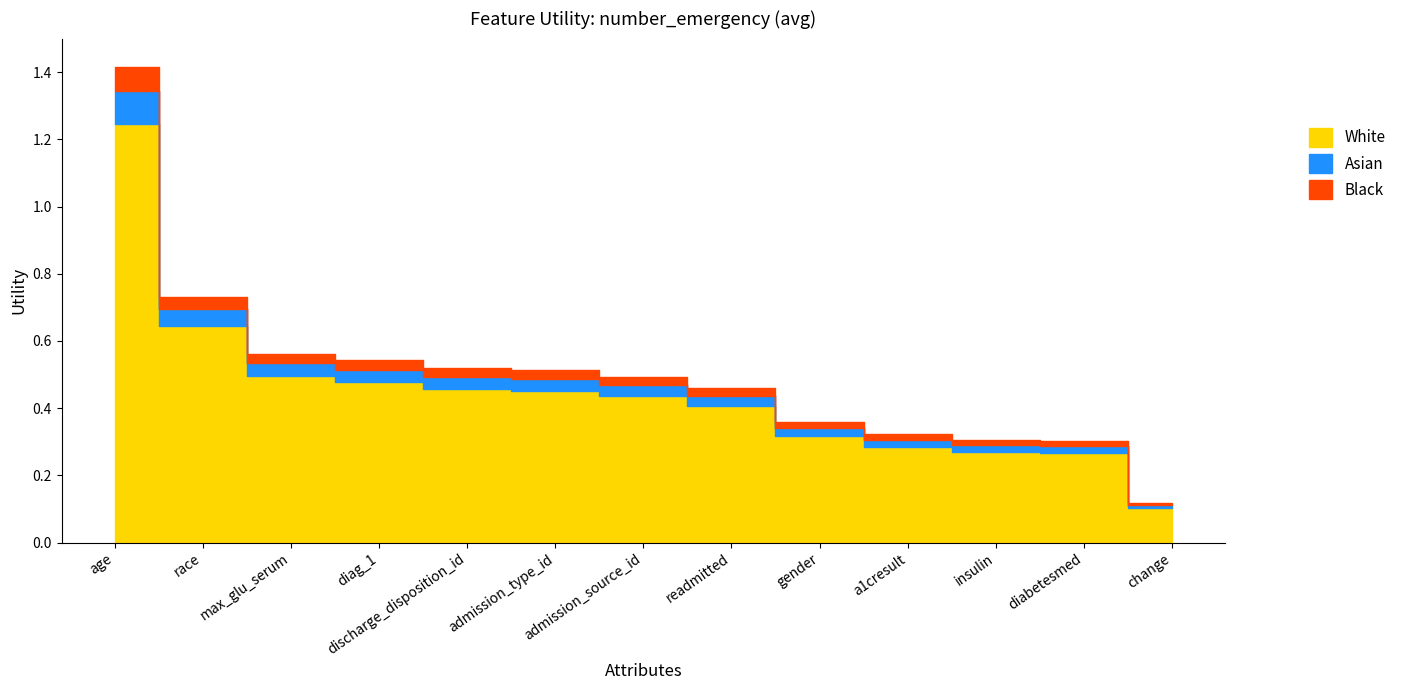

Between gender and race, which is larger?

race